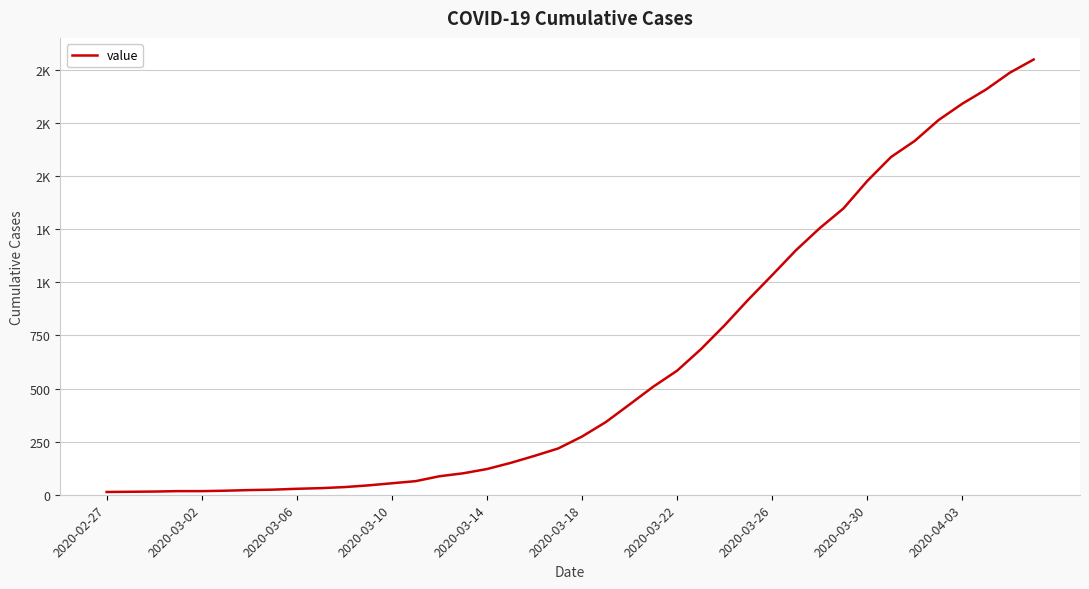

Does the chart display data point markers on the line(s)?

No